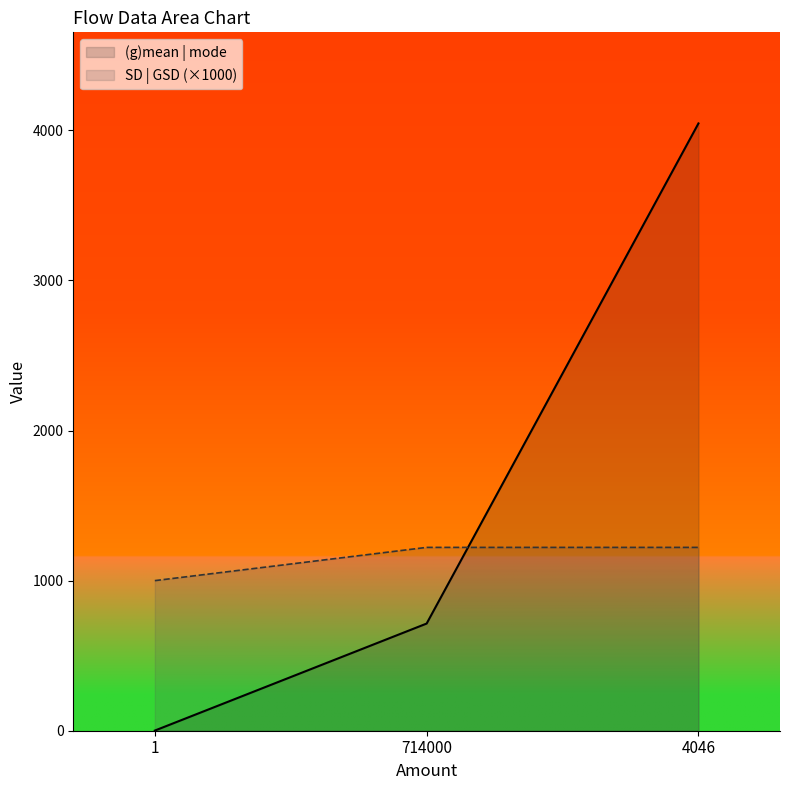

What is the approximate value of (g)mean | mode at 714000?

714.0